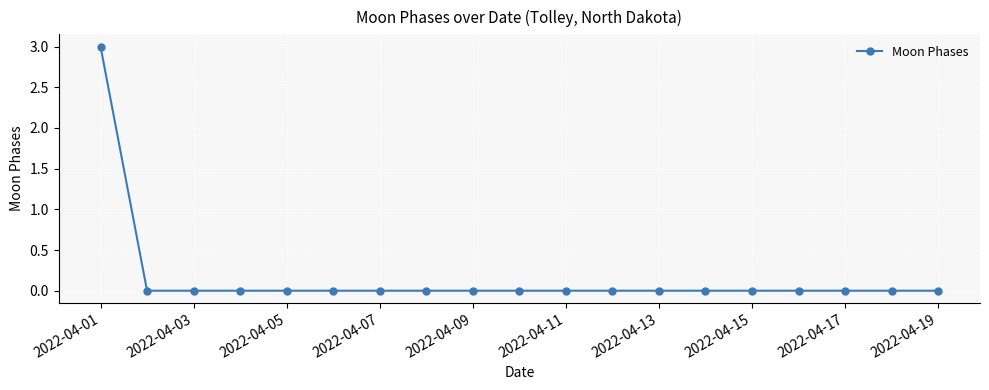

Reading left to right, extract all data points from this chart.

3	0	0	0	0	0	0	0	0	0	0	0	0	0	0	0	0	0	0